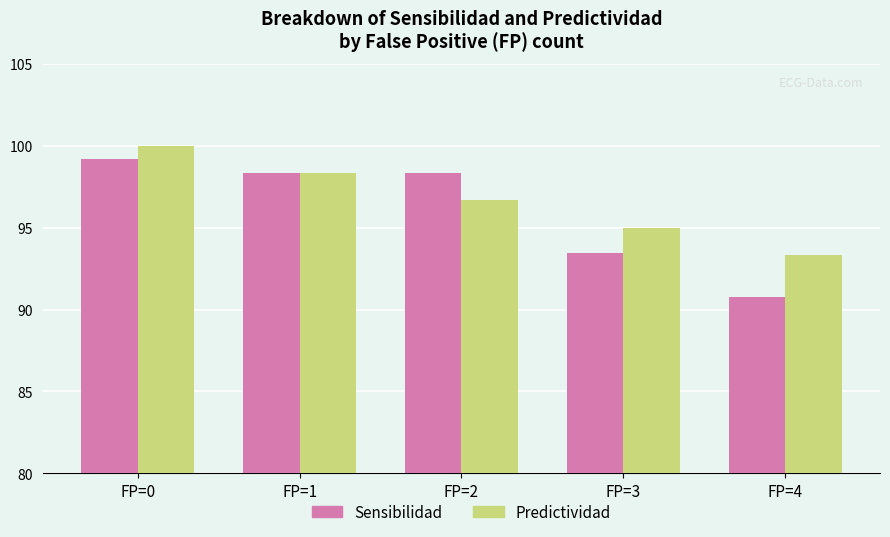

At which label is Sensibilidad closest to 94?

FP=3